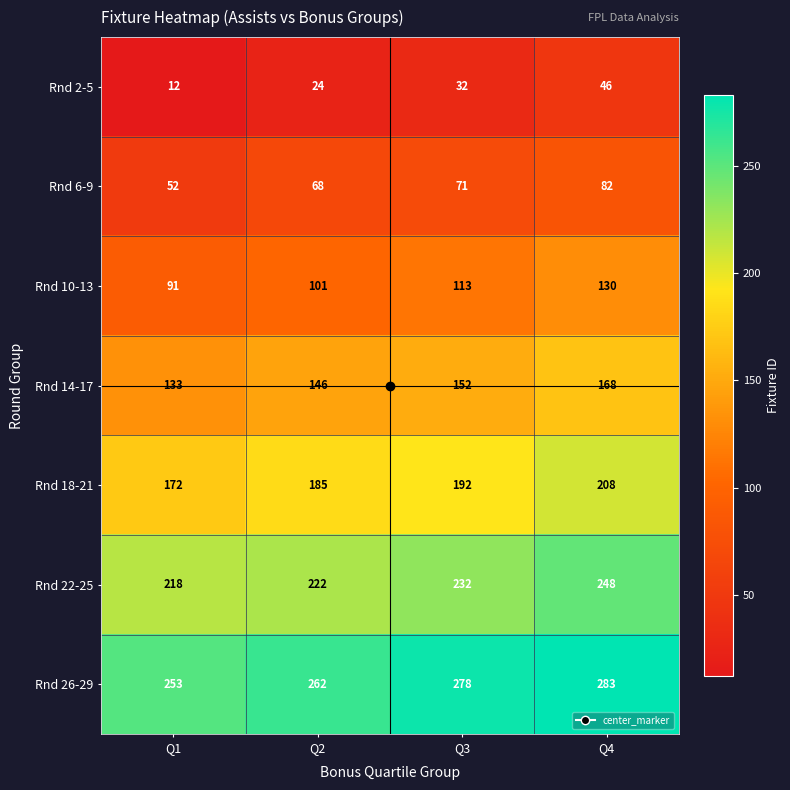

Rank the series at Q4 from lowest to highest value.

Rnd 2-5, Rnd 6-9, Rnd 10-13, Rnd 14-17, Rnd 18-21, Rnd 22-25, Rnd 26-29